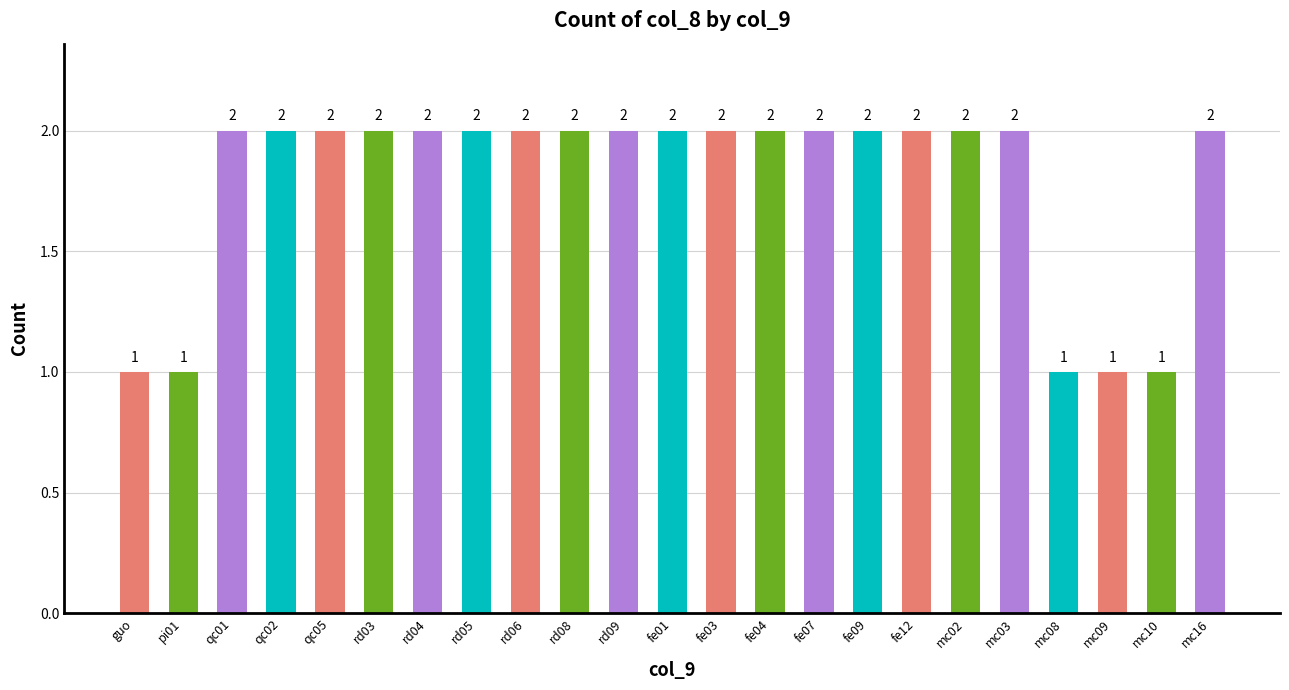

What is the ratio of the value at mc09 to the value at fe09?

0.5